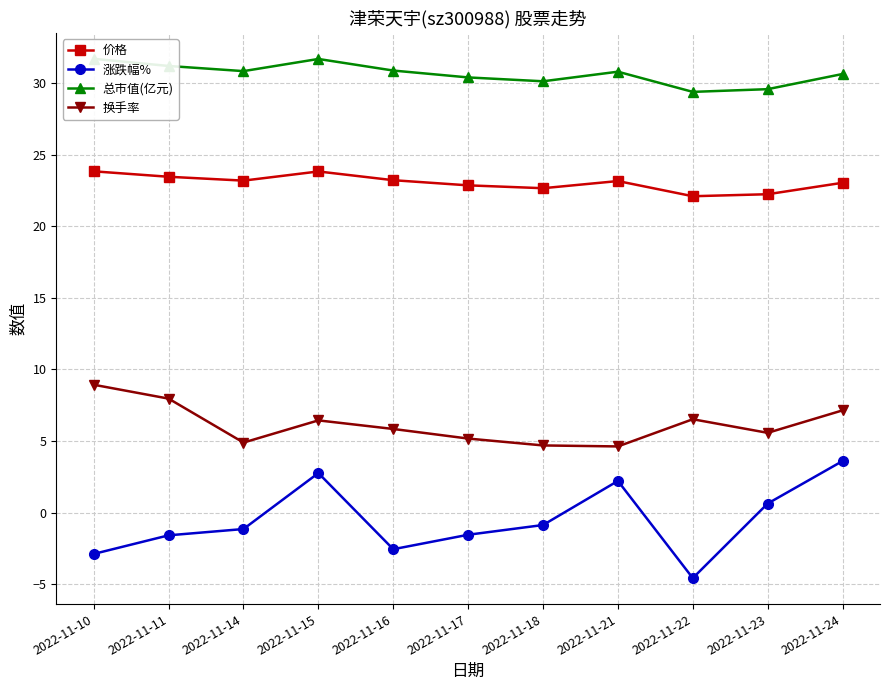

Where does the 价格 series first go above 23?

2022-11-10